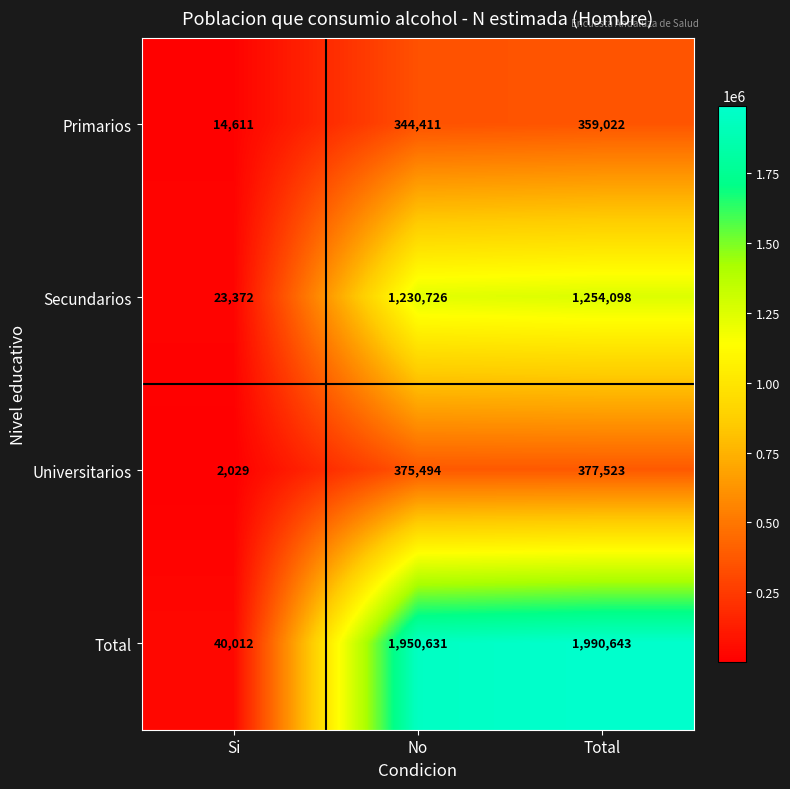

Read the Total value at Si, to the nearest 100.

40000